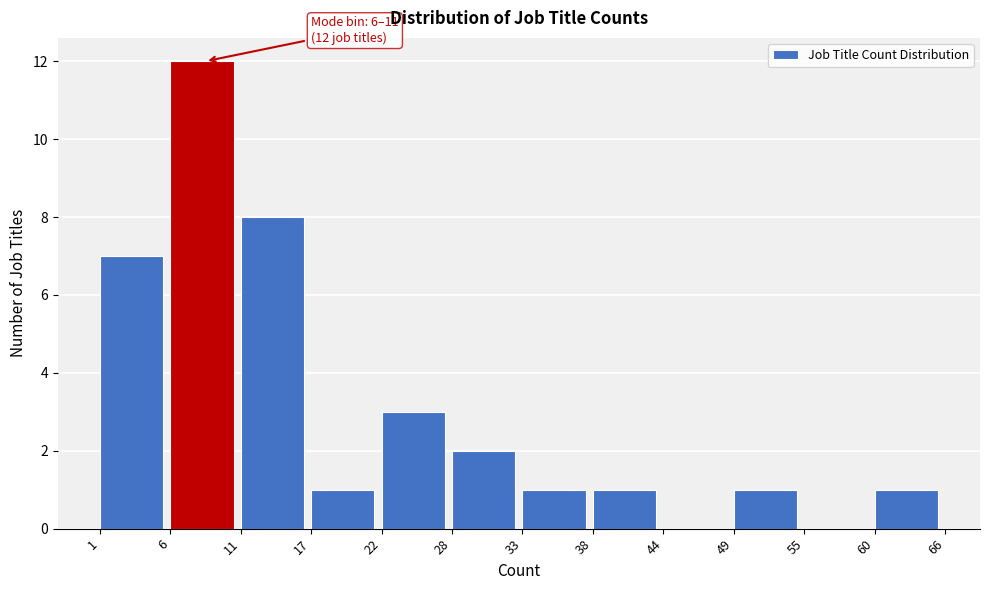

Reading left to right, what are all the values shown in this chart?

1=7	6=12	11=8	17=1	22=3	28=2	33=1	38=1	44=0	49=1	55=0	60=1